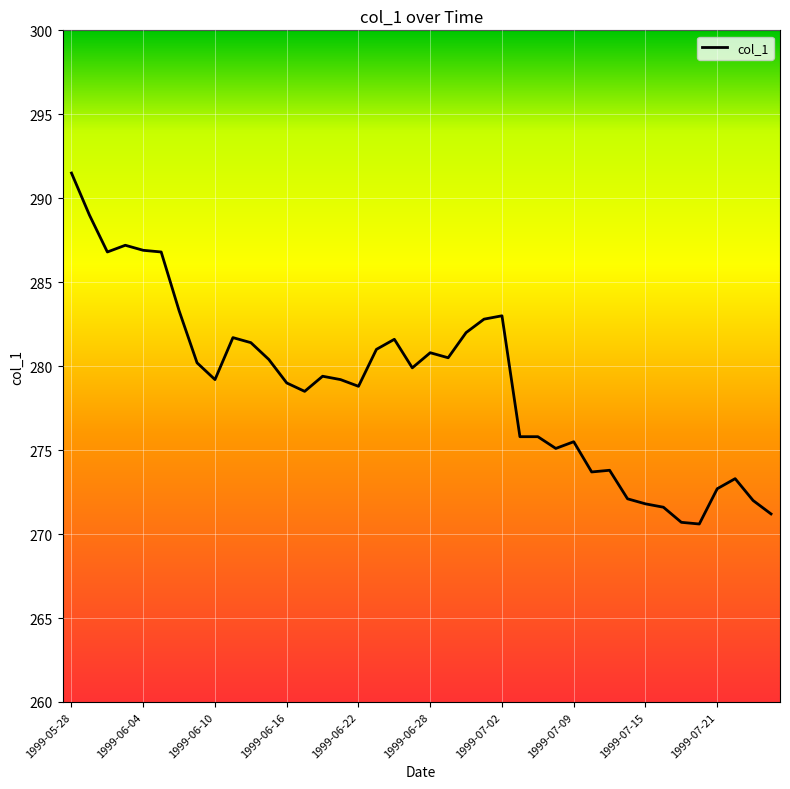

What is the difference between the maximum and minimum values?

20.9